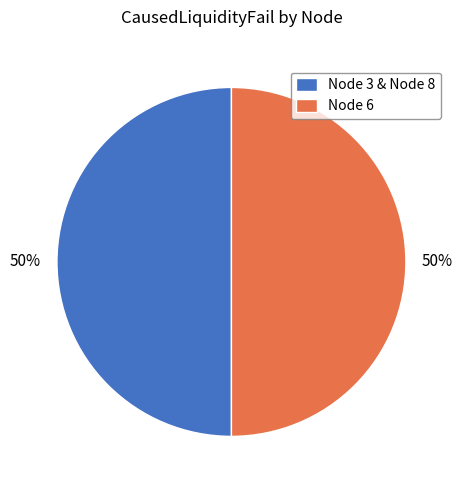

The Node 3 & Node 8 slice represents 41% of the pie. True or false?

False